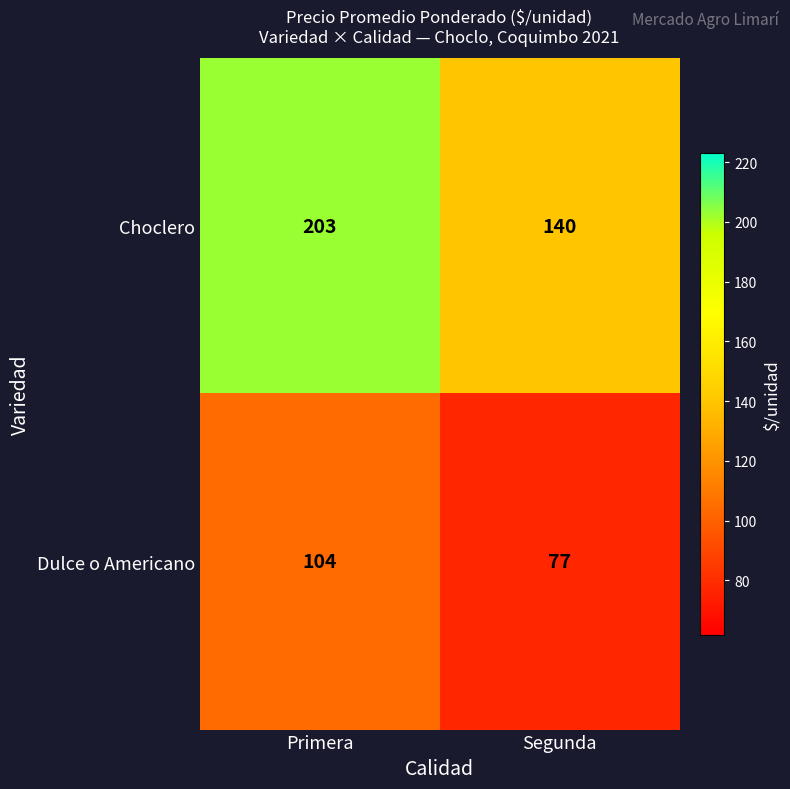

What is the sum of all Dulce o Americano values?

181